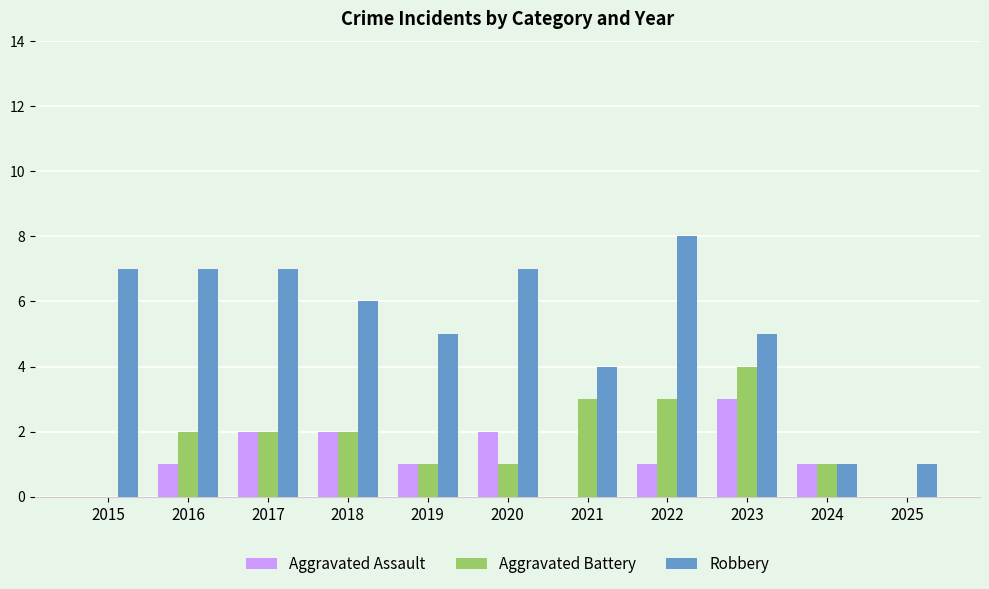

The Robbery series shows 8 at 2022. True or false?

True